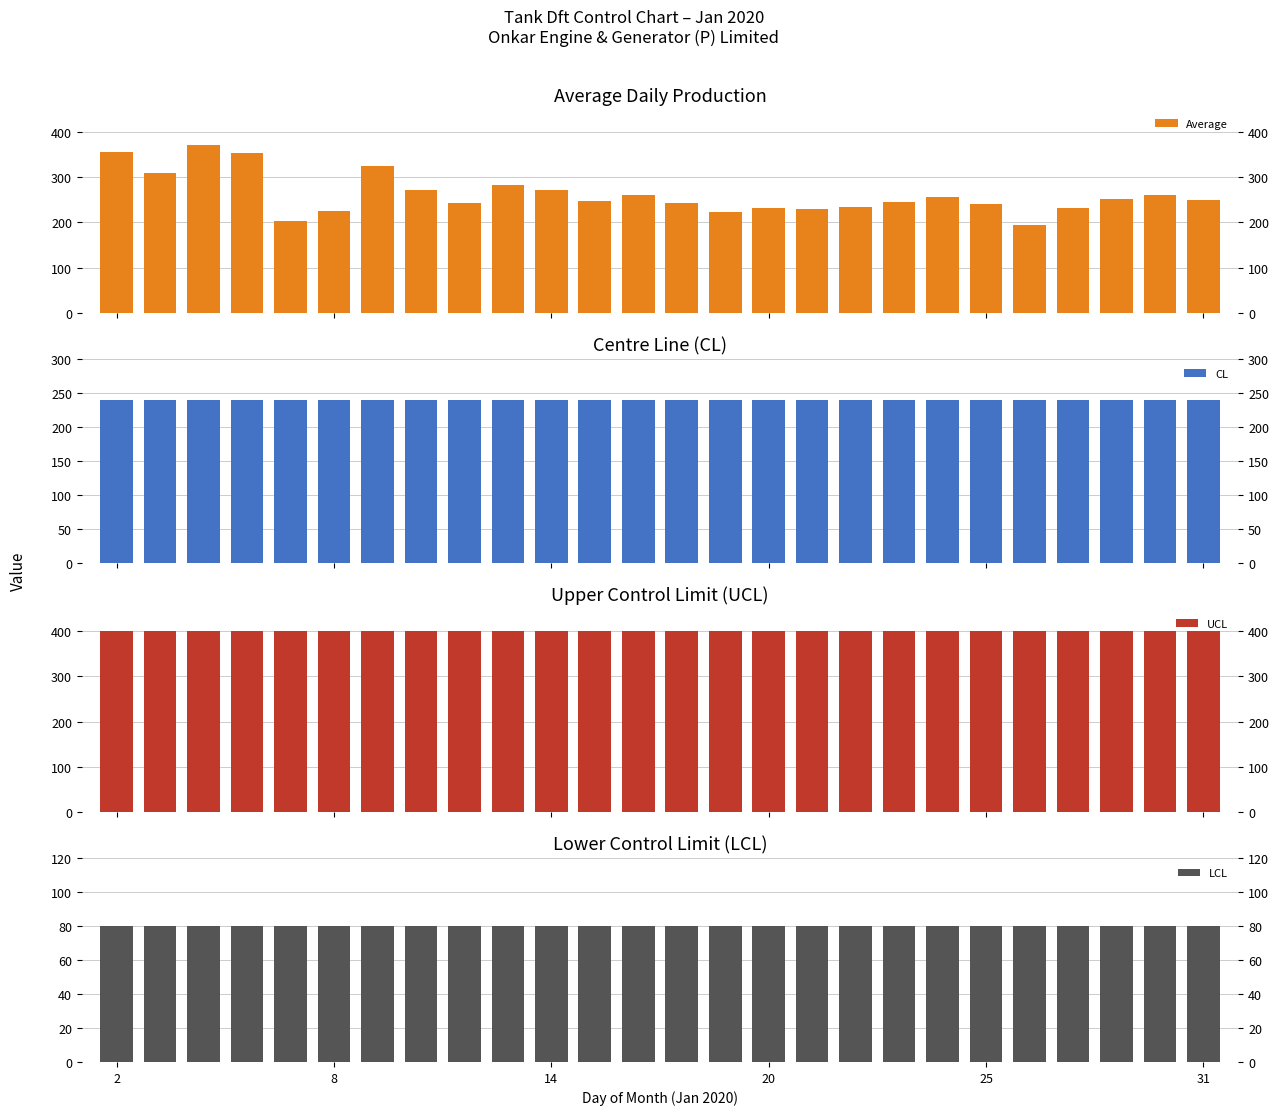

Count the number of categories in the chart.

26